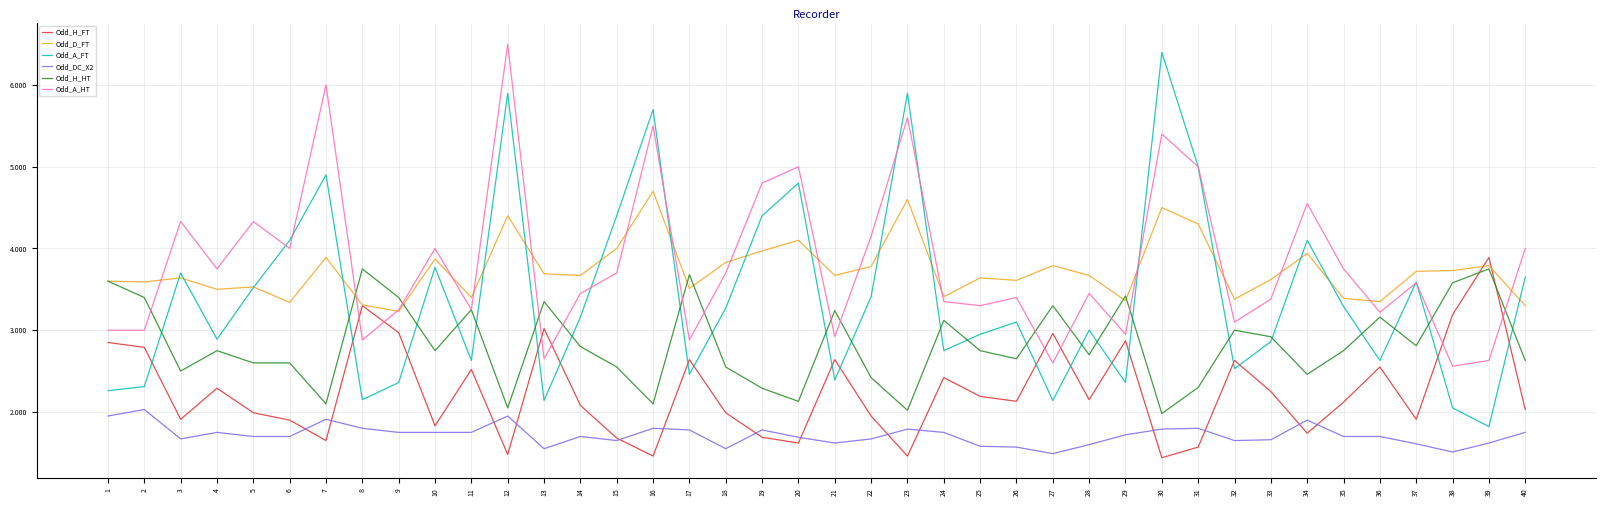

Which series has the widest spread of values?

Odd_A_FT